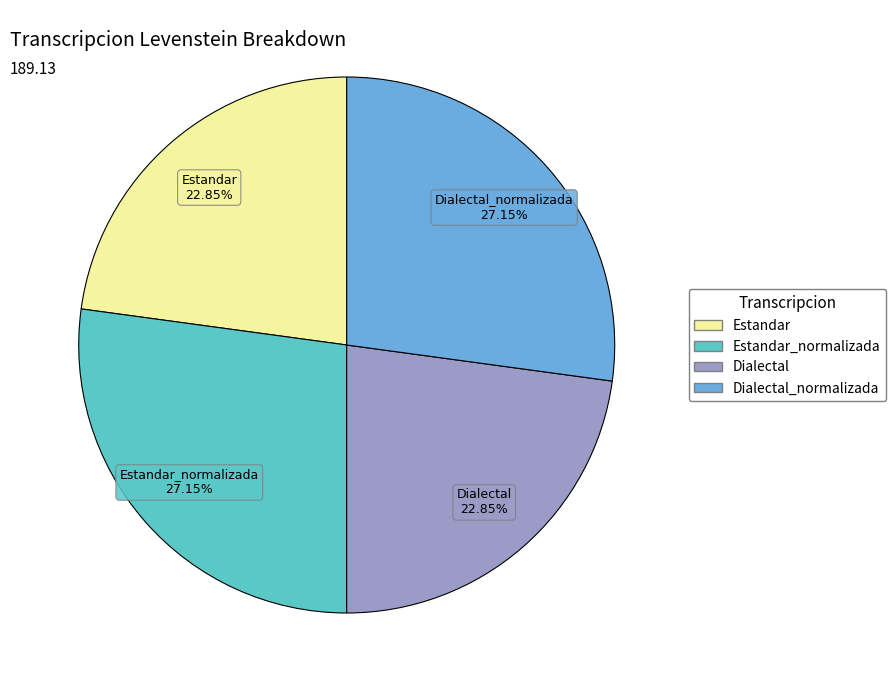

Count the number of slices in the pie.

4